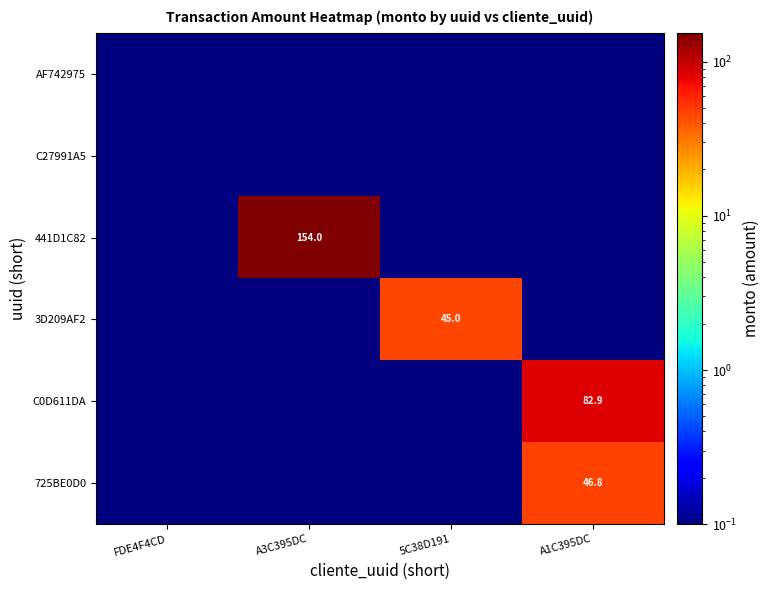

What is the minimum value shown in the chart?

0.1